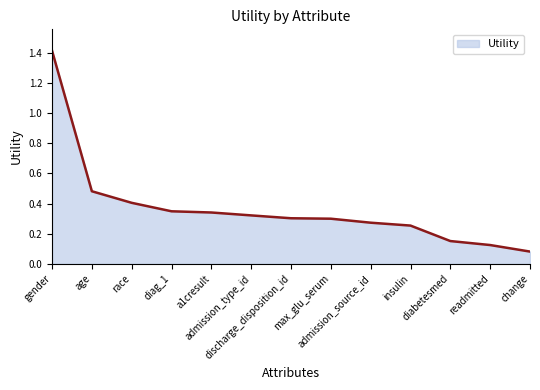

What is the maximum value shown in the chart?

1.4